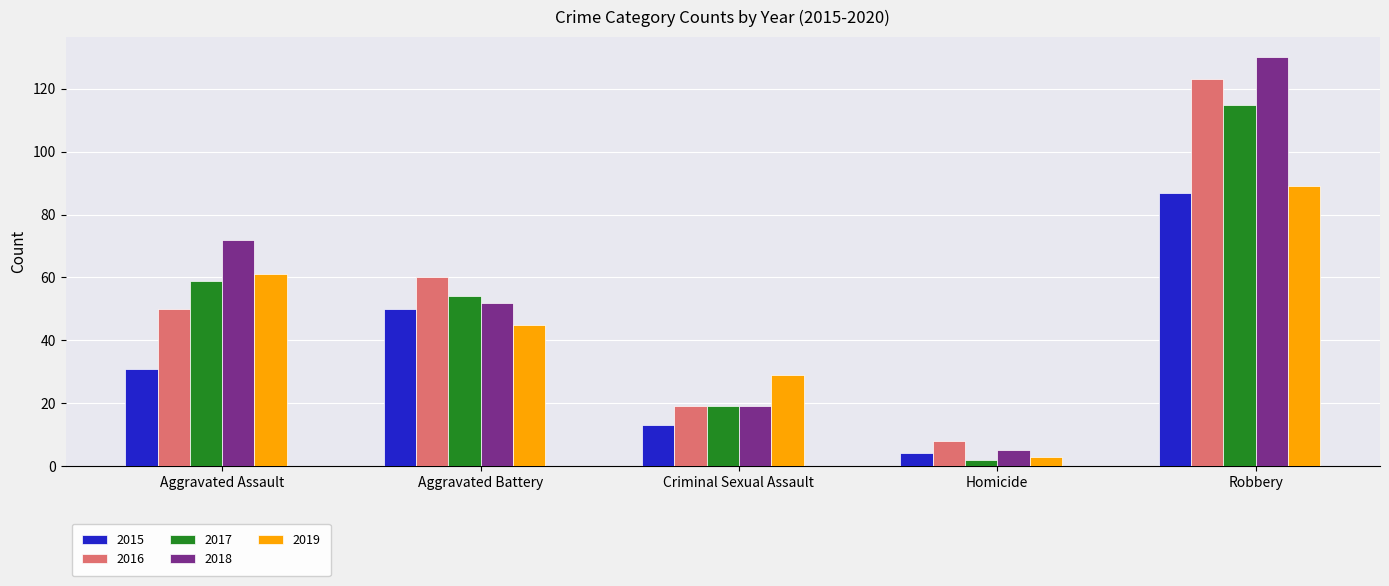

At which category is the sum across all series the highest?

Robbery